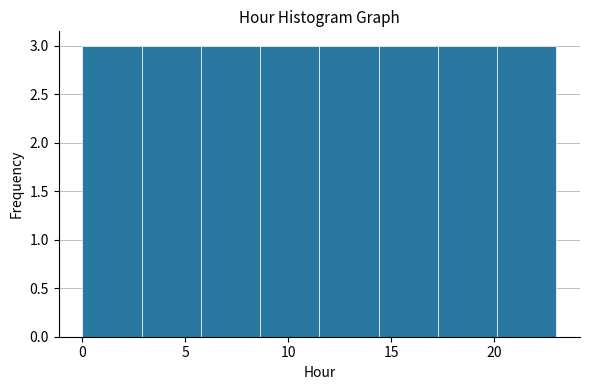

How tall is the bar that spans 0.0 to 3.0 on the x-axis? Neither the bar edges nor the heights are printed on the chart, so give them approximately, as read against the axes.

3